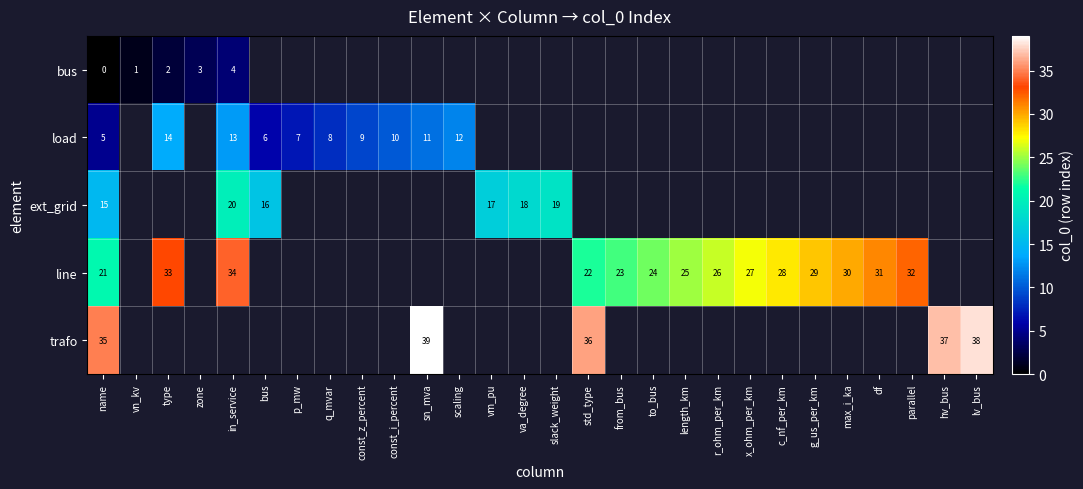

How many categories are shown in the chart?

28